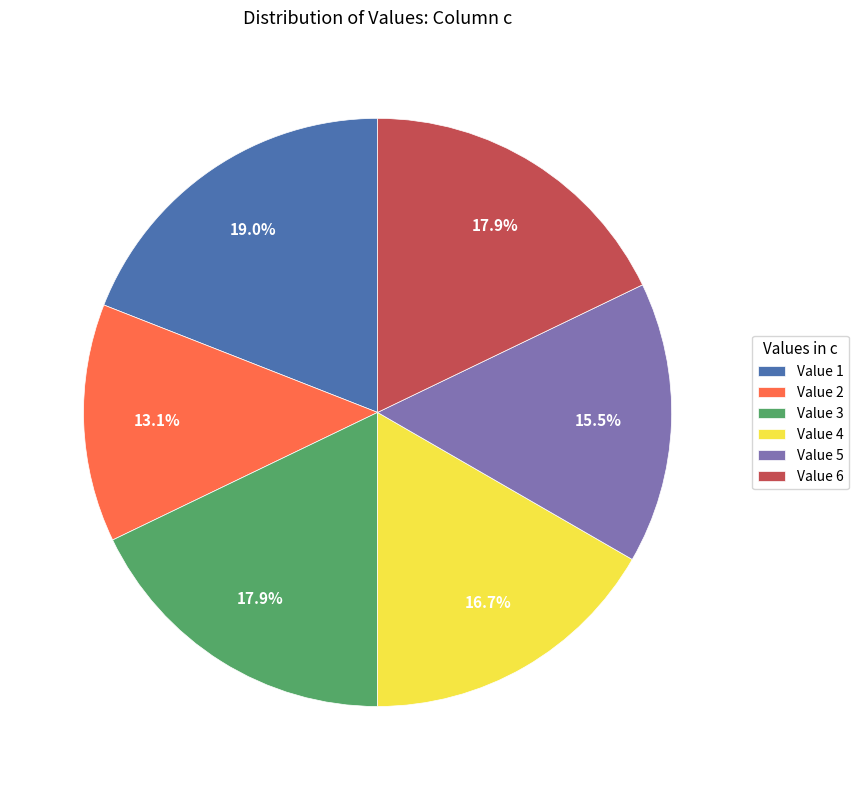

What is the ratio of the value at Value 2 to the value at Value 6?

0.7